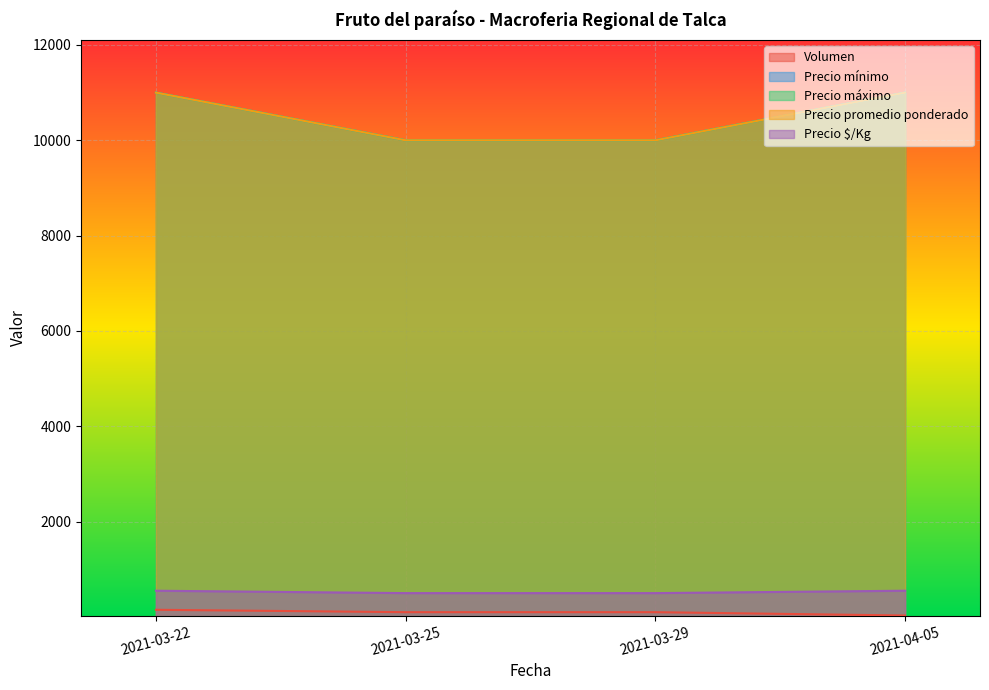

What is the maximum value for Precio $/Kg?

550